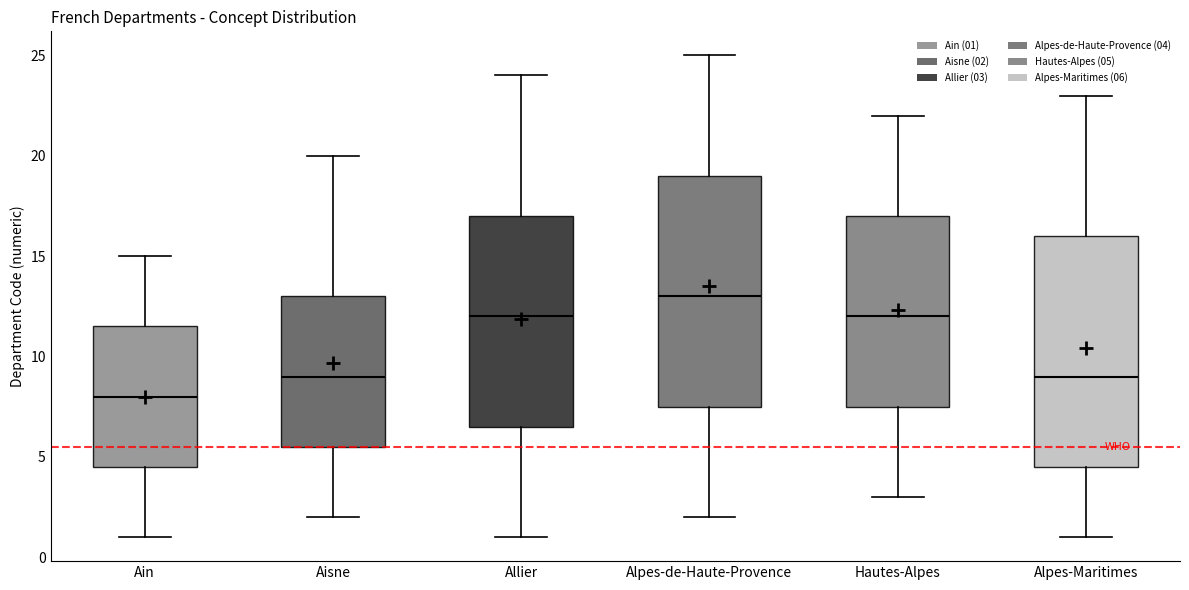

Reading left to right, read every box against the y-axis: the position of its median line, the range the box covers, and the ends of its whiskers. The values are not printed on the chart, so give them approximately, as read against the axis.

Ain: median 8.0, box 4.5 to 11.5, whiskers 1.0 to 15.0
Aisne: median 9.0, box 5.5 to 13.0, whiskers 2.0 to 20.0
Allier: median 12.0, box 6.5 to 17.0, whiskers 1.0 to 24.0
Alpes-de-Haute-Provence: median 13.0, box 7.5 to 19.0, whiskers 2.0 to 25.0
Hautes-Alpes: median 12.0, box 7.5 to 17.0, whiskers 3.0 to 22.0
Alpes-Maritimes: median 9.0, box 4.5 to 16.0, whiskers 1.0 to 23.0